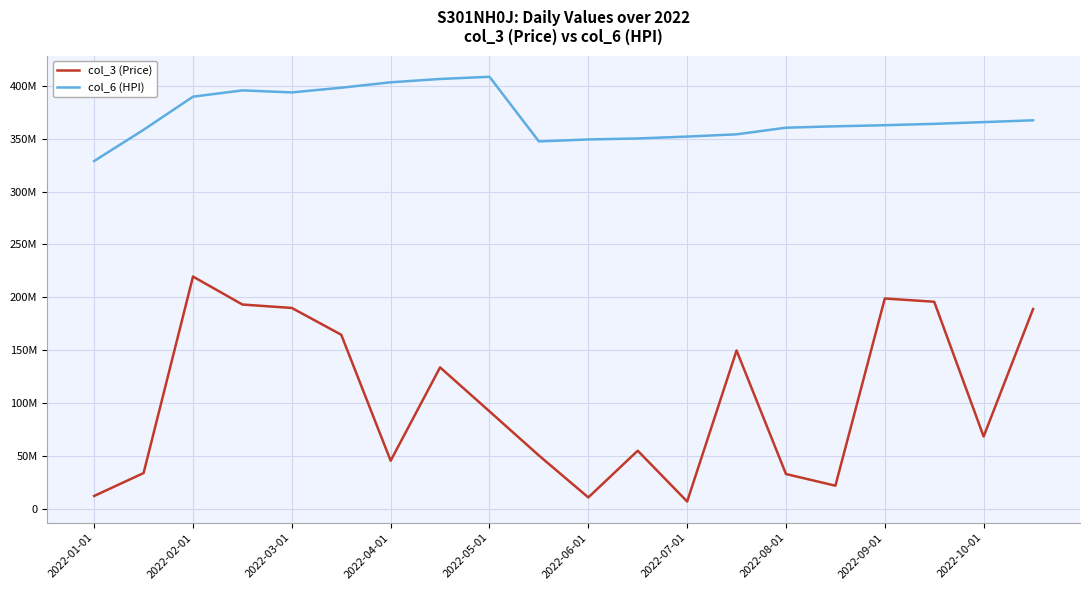

True or false: col_3 (Price) and col_6 (HPI) intersect in this chart.

False